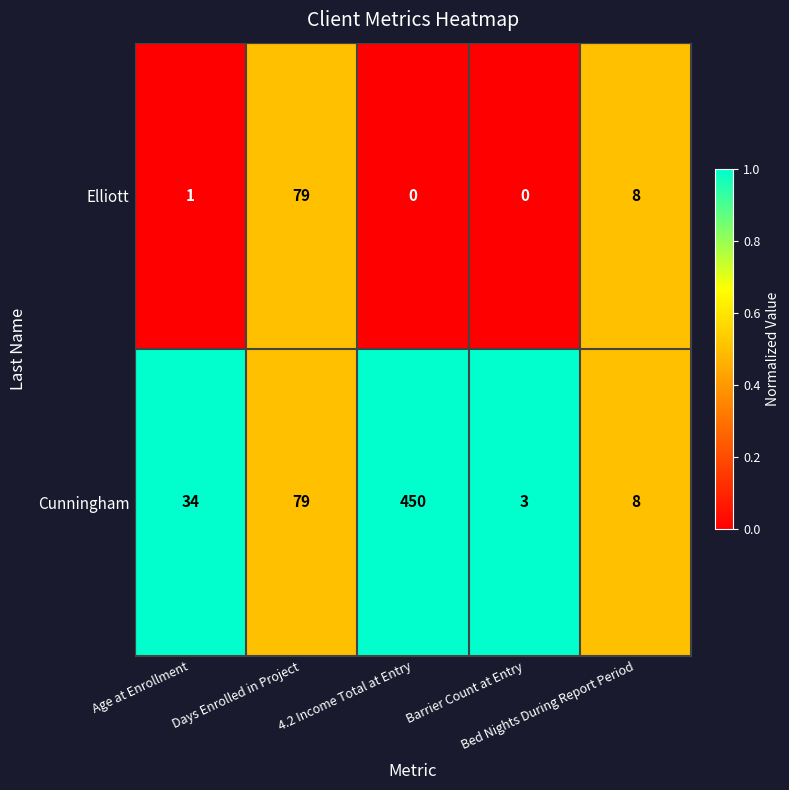

What is the difference between the maximum and minimum values in the Elliott series?

79